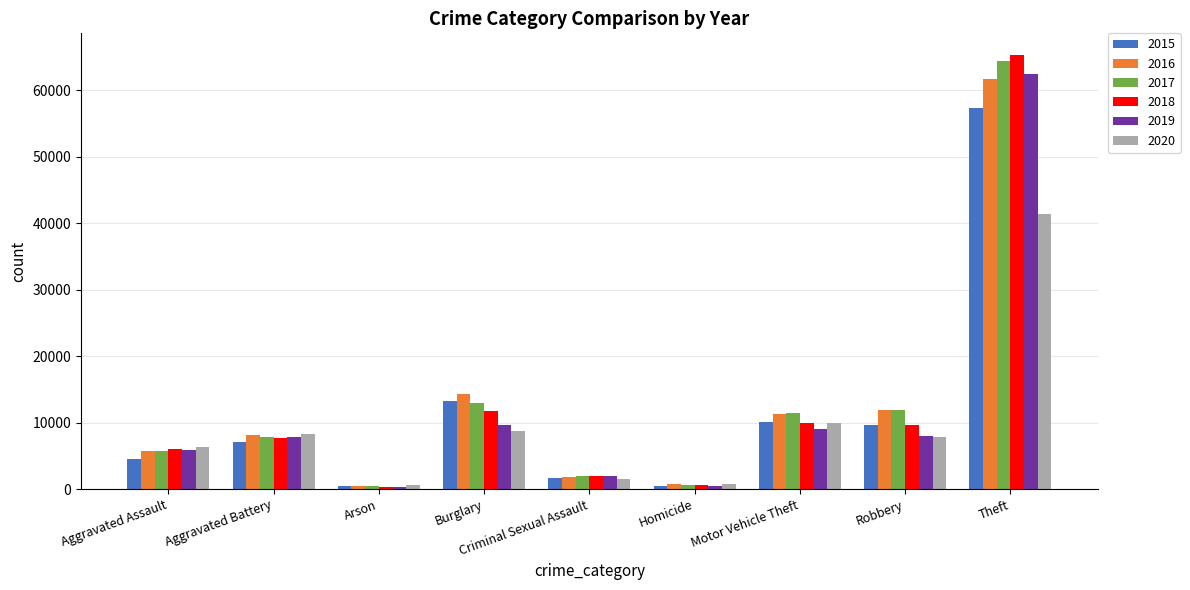

Is the value of 2017 at Arson greater than the value of 2019 at Motor Vehicle Theft?

No